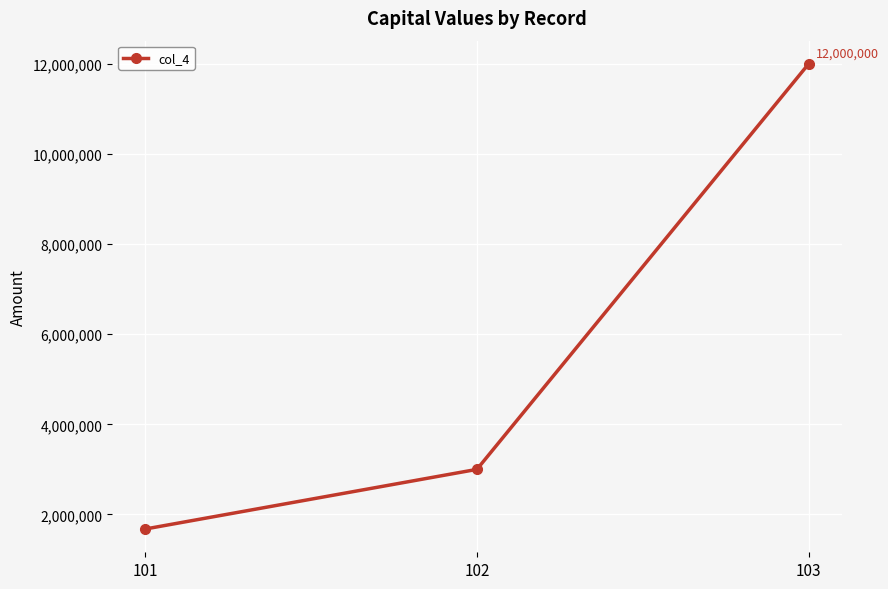

Does the chart have visible grid lines?

Yes